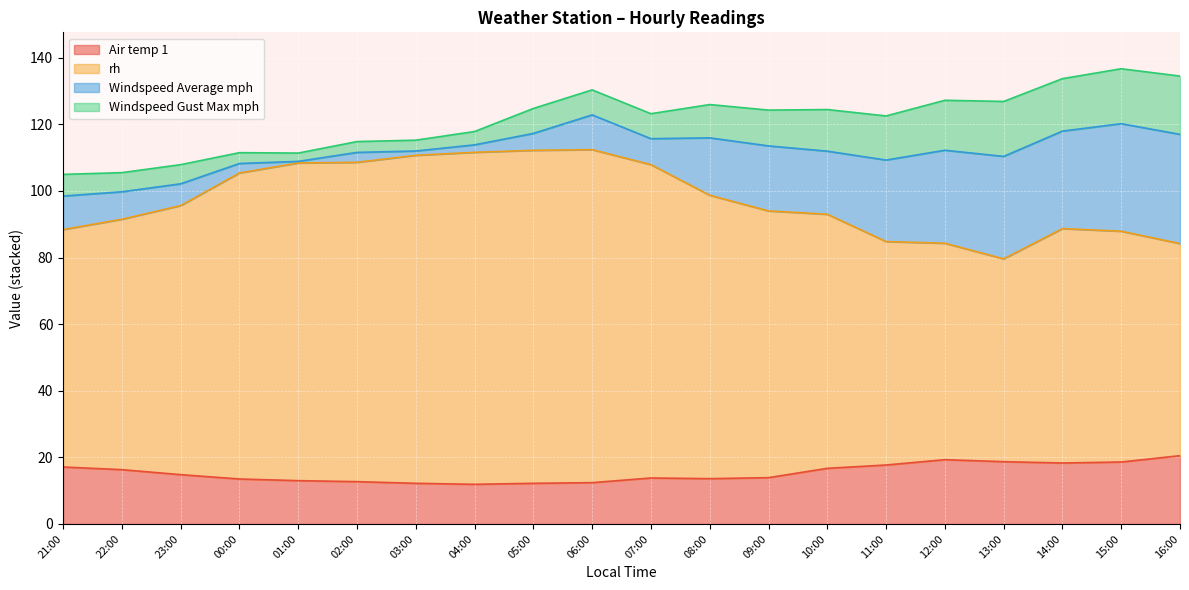

Which category has the highest value in the rh series?

06:00